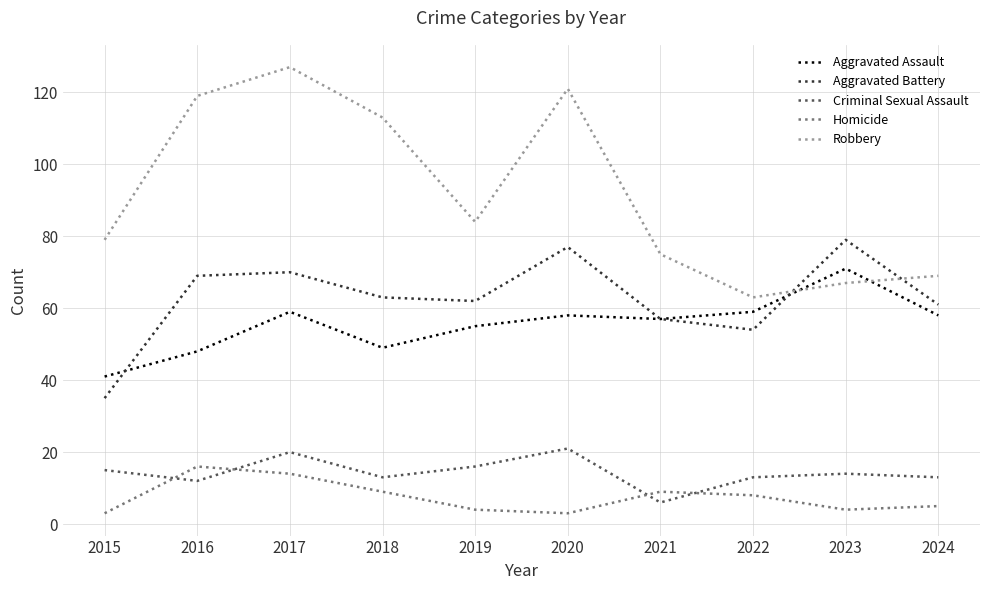

True or false: Aggravated Assault has a value of 16 at 2015.

False